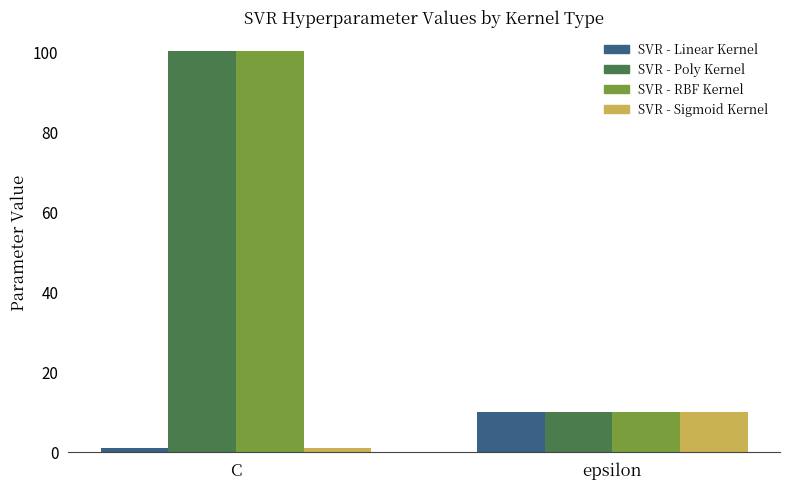

Reading right to left, extract all data points from this chart.

SVR - Linear Kernel: epsilon=10	C=1
SVR - Poly Kernel: epsilon=10	C=100
SVR - RBF Kernel: epsilon=10	C=100
SVR - Sigmoid Kernel: epsilon=10	C=1